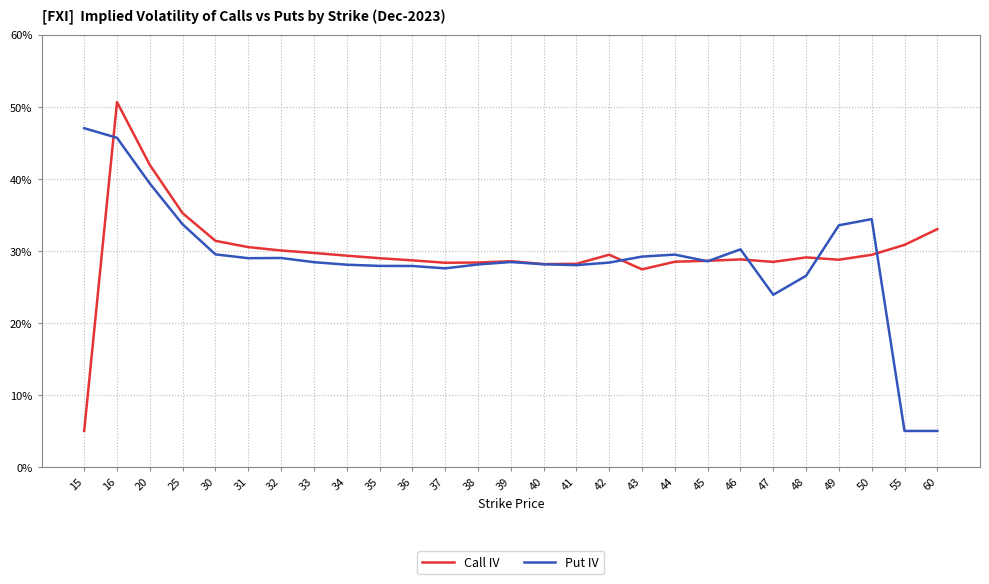

Does the chart have visible grid lines?

Yes